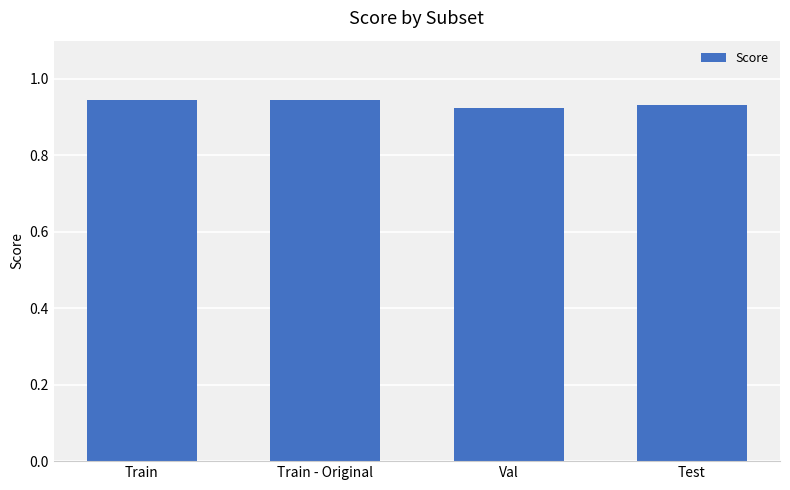

Does the chart contain any negative values?

No